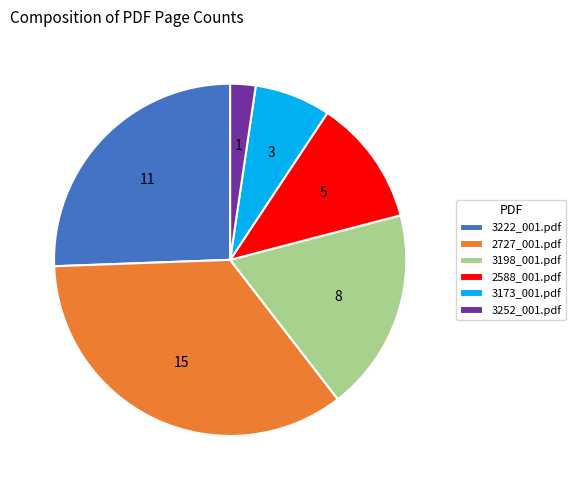

Rank the categories by value from highest to lowest.

2727_001.pdf, 3222_001.pdf, 3198_001.pdf, 2588_001.pdf, 3173_001.pdf, 3252_001.pdf